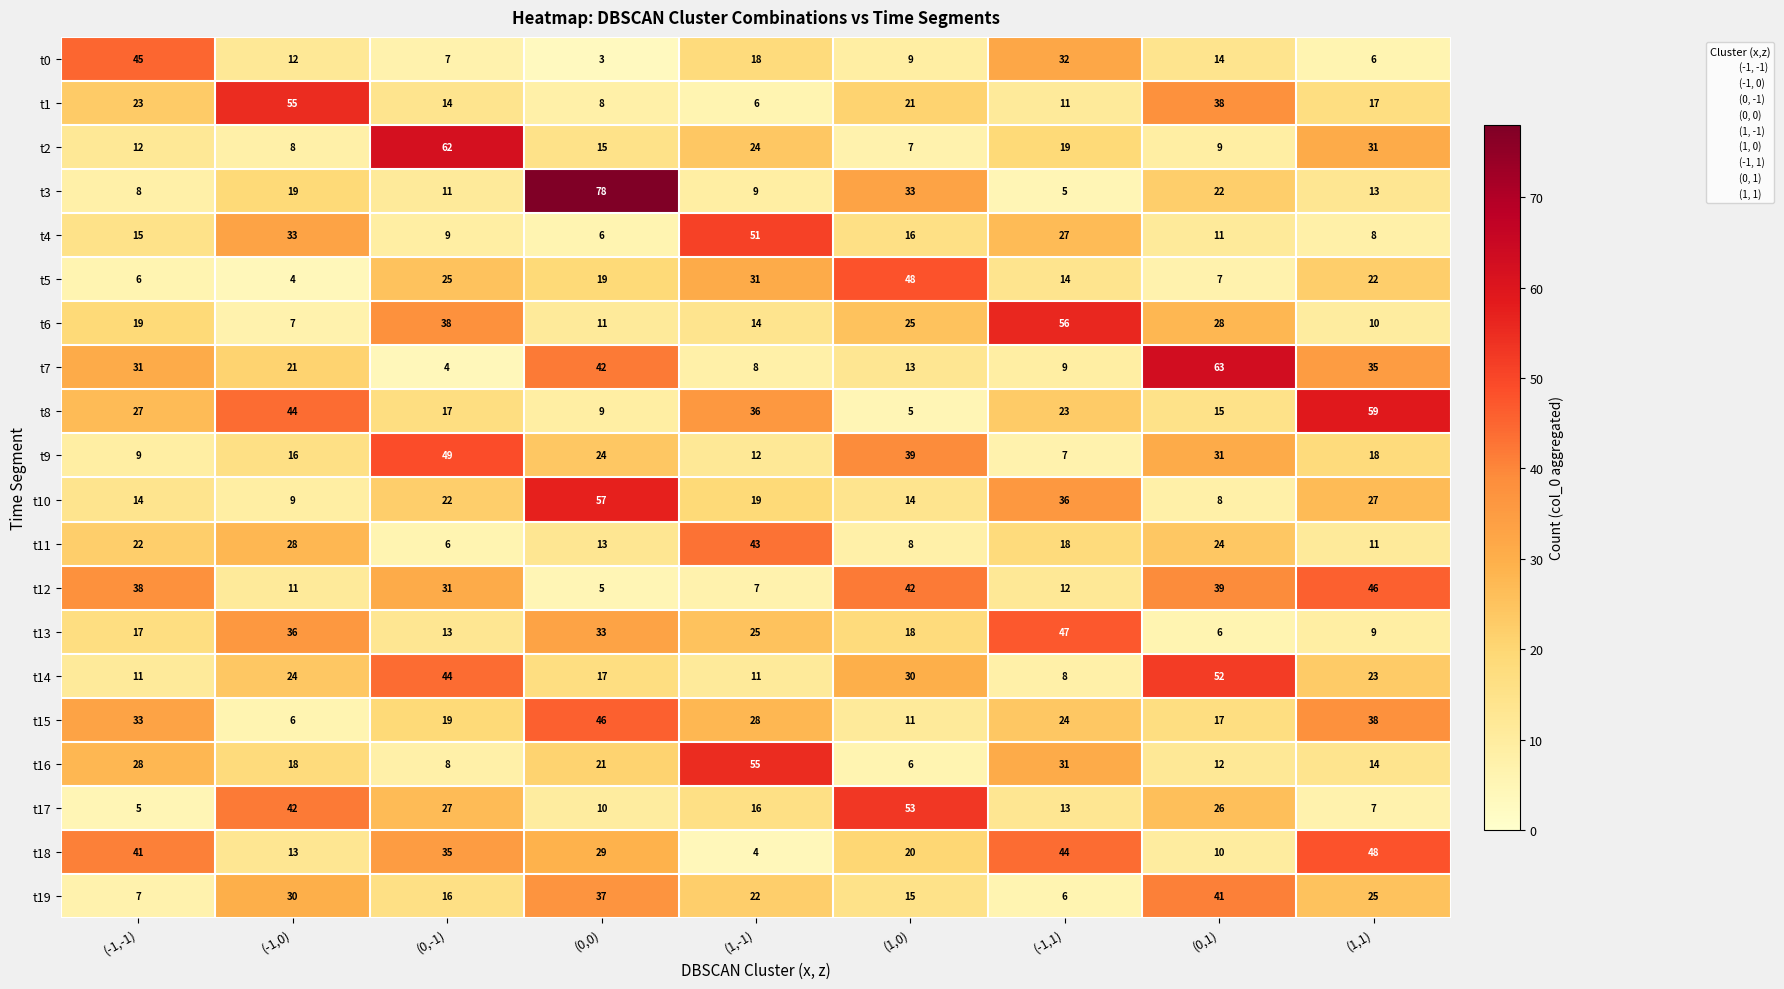

Which series has the widest spread of values?

t3